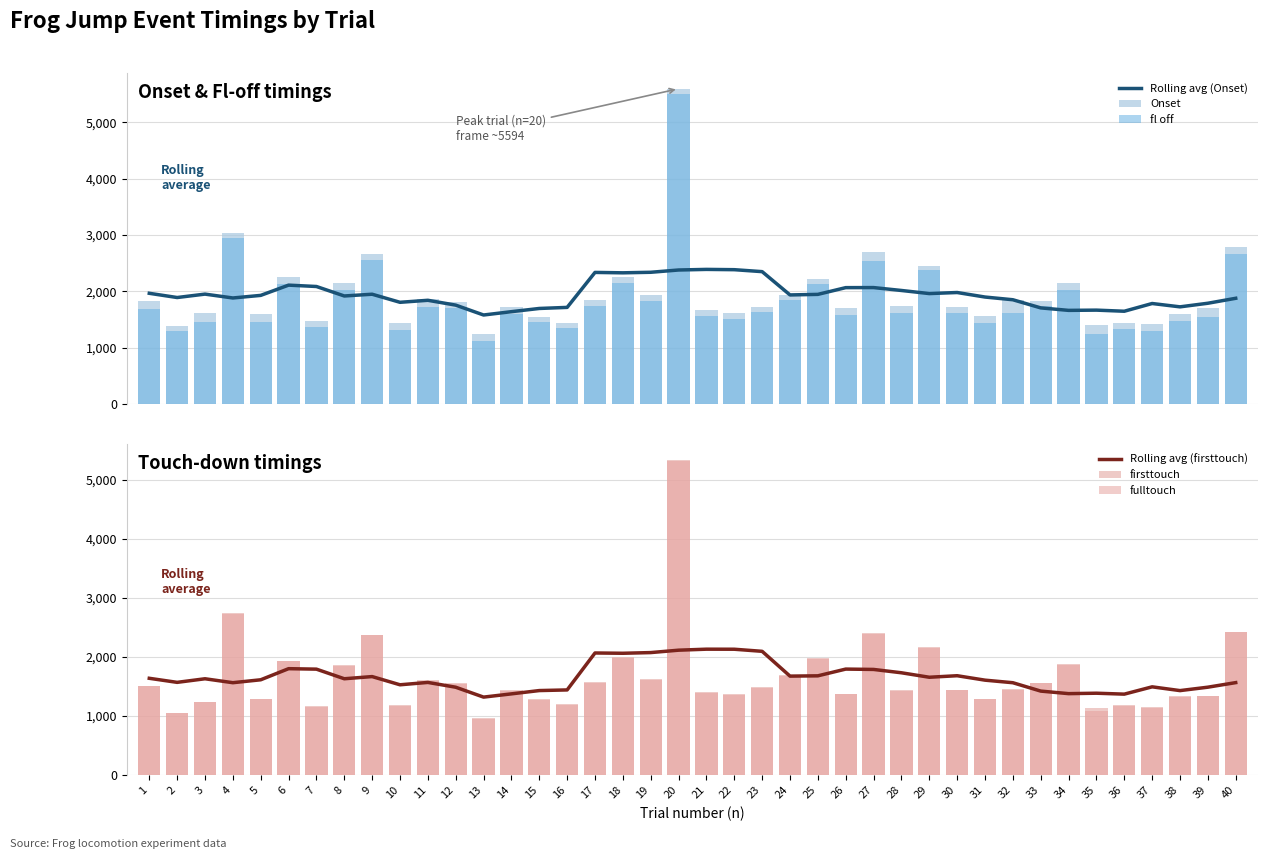

How many data points in fl off are above 1622?

20